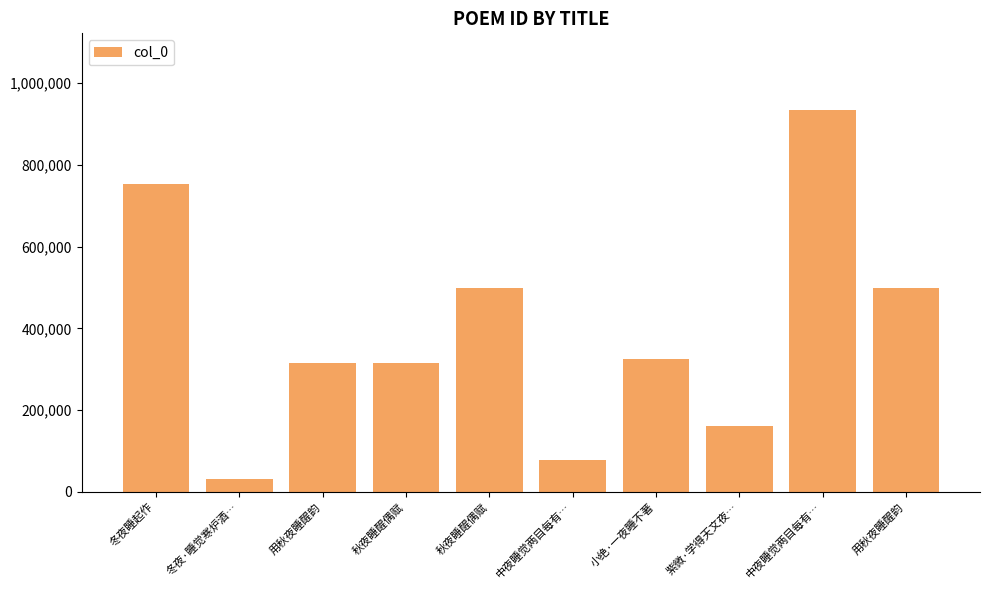

Reading left to right, what are all the values shown in this chart?

752819	32322	315601	315598	500188	78905	325921	161312	935098	500191